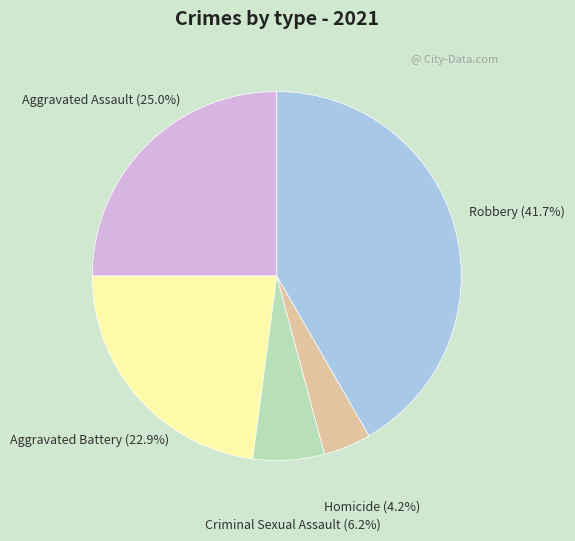

To the nearest percent, what percentage of the pie is Aggravated Battery?

23%